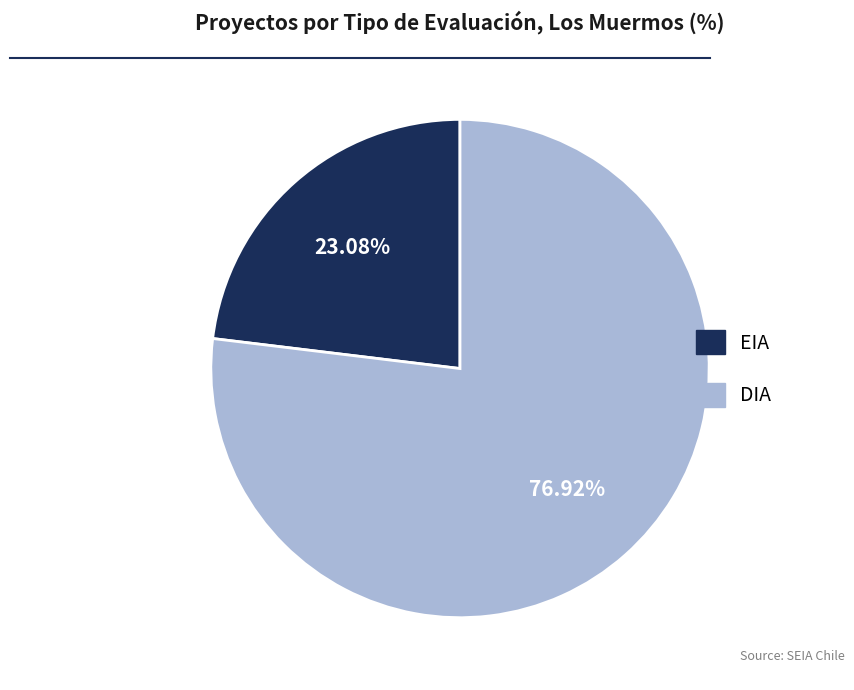

Is EIA the majority of the pie?

No